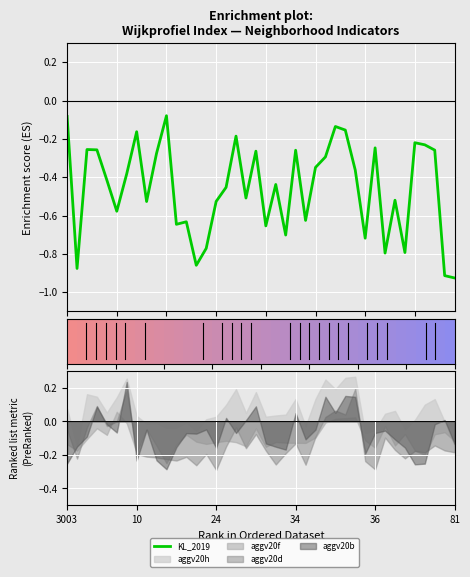

How many lines are shown in the chart?

1